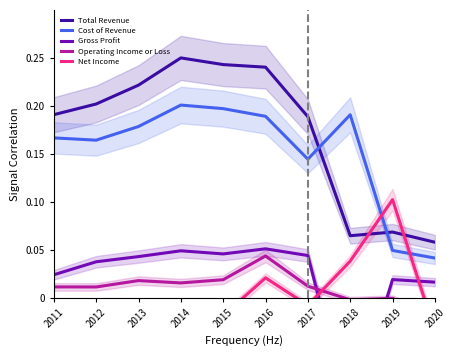

How many interior local valleys does the Net Income series have?

3